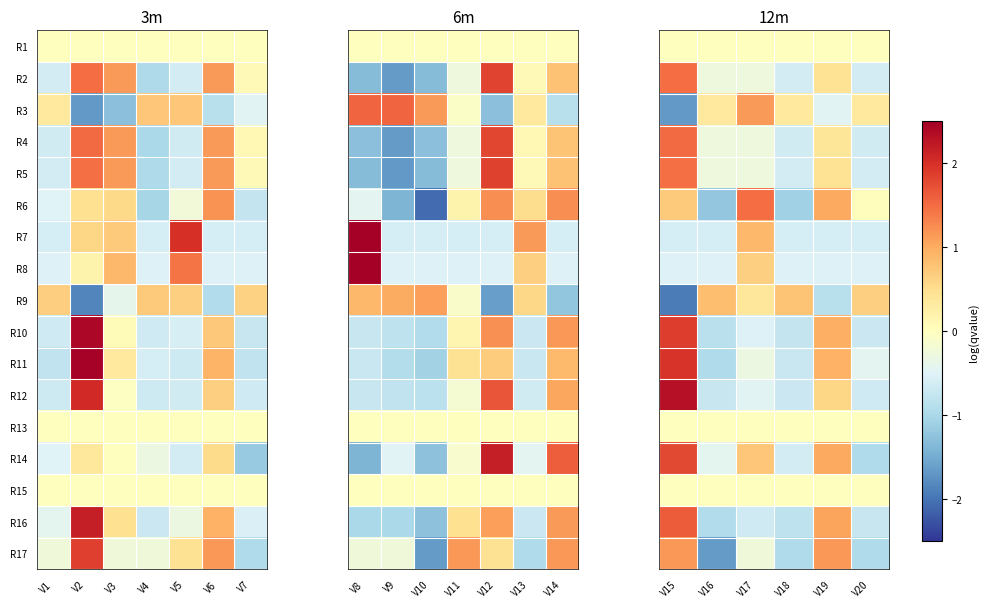

Where does the R9 series first go above 0?

V16